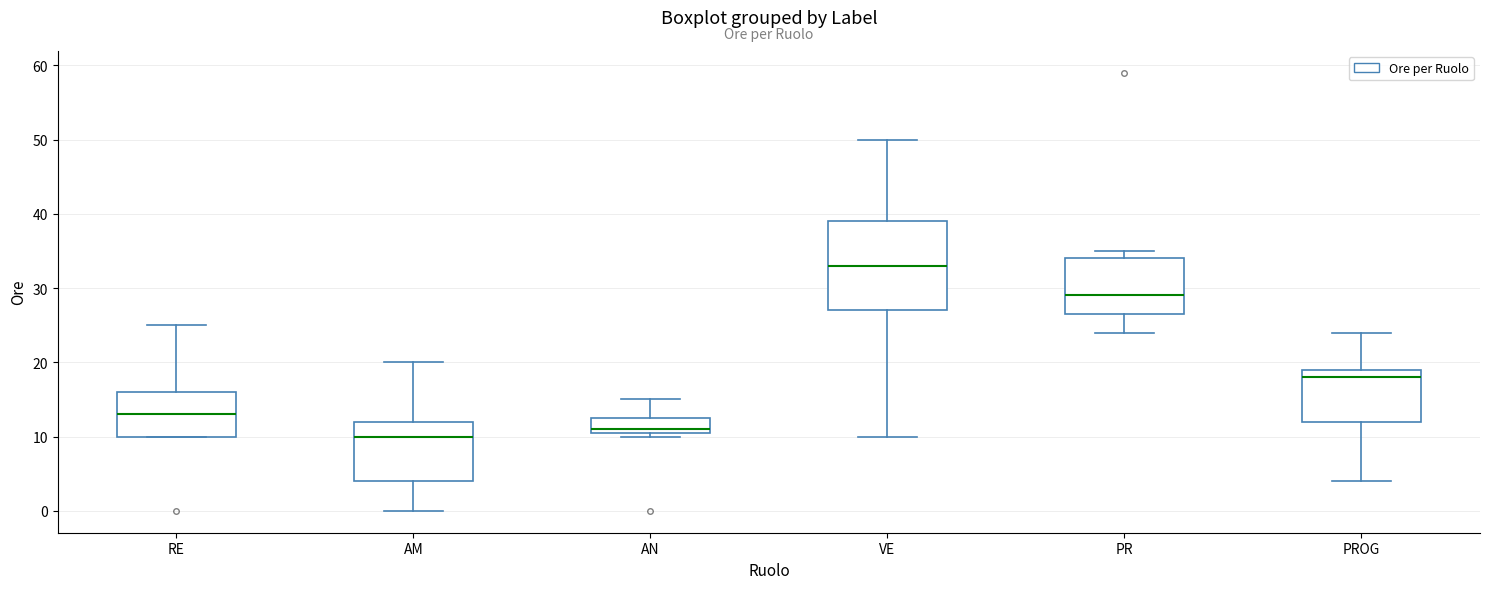

Reading left to right, transcribe this box plot: for each box, give where its median line is, the range the box spans, and where its two whiskers end, as read against the y-axis. The values are not printed on the chart, so give them approximately, as read against the axis.

RE: median 13, box 10 to 16, whiskers 10 to 25
AM: median 10, box 4 to 12, whiskers 0 to 20
AN: median 11 (just above the box's lower edge), box 11 to 13, whiskers 10 to 15
VE: median 33, box 27 to 39, whiskers 10 to 50
PR: median 29, box 27 to 34, whiskers 24 to 35
PROG: median 18, box 12 to 19, whiskers 4 to 24